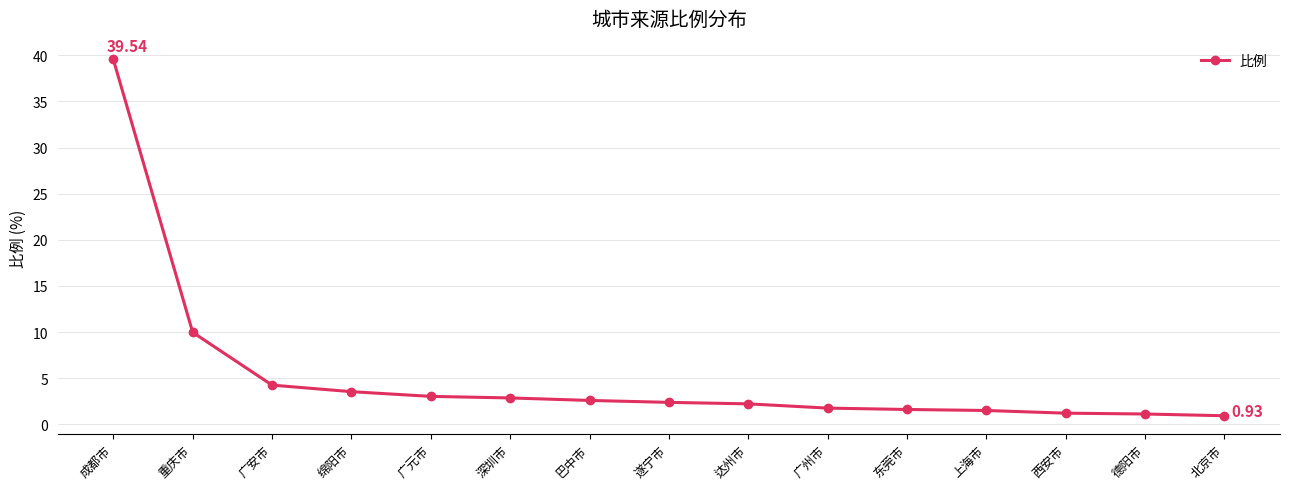

What is the label of the 9th point from the right?

巴中市